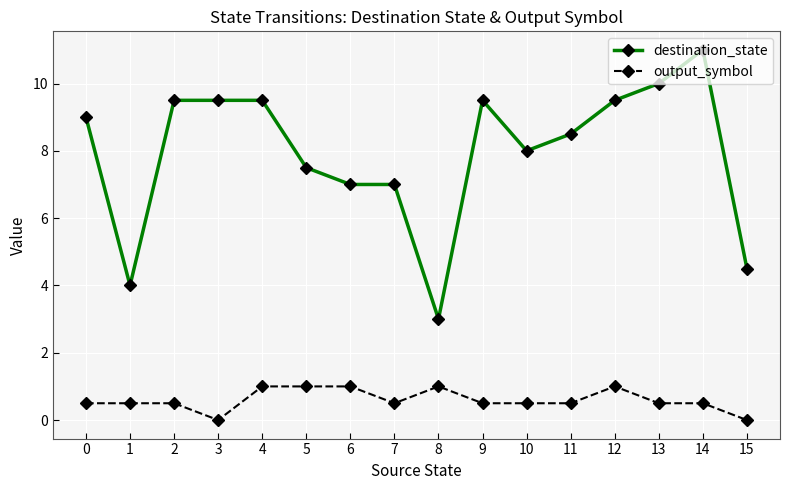

What value does the destination_state series have at 13?

10.0